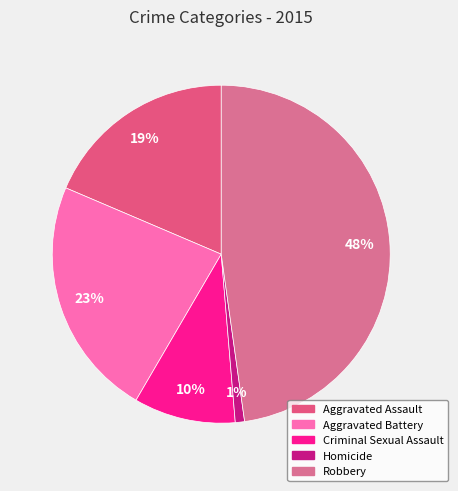

To the nearest percent, what is the difference between the largest and smallest slice percentages?

47%